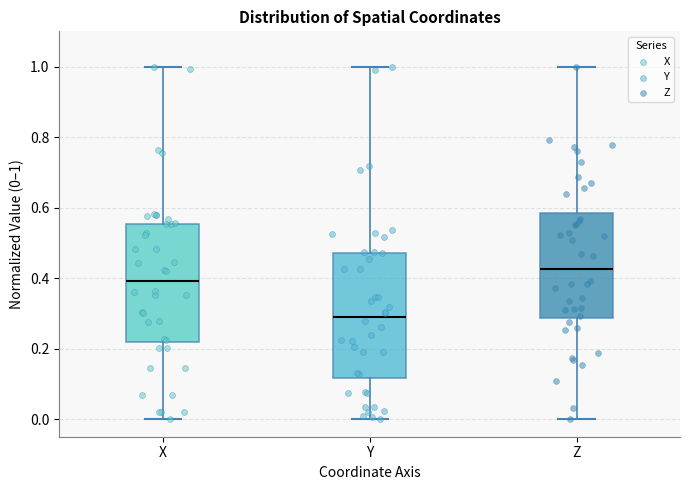

Where is the upper edge of the box for X on the y-axis? The values are not printed on the chart, so give them approximately, as read against the axis.

0.56